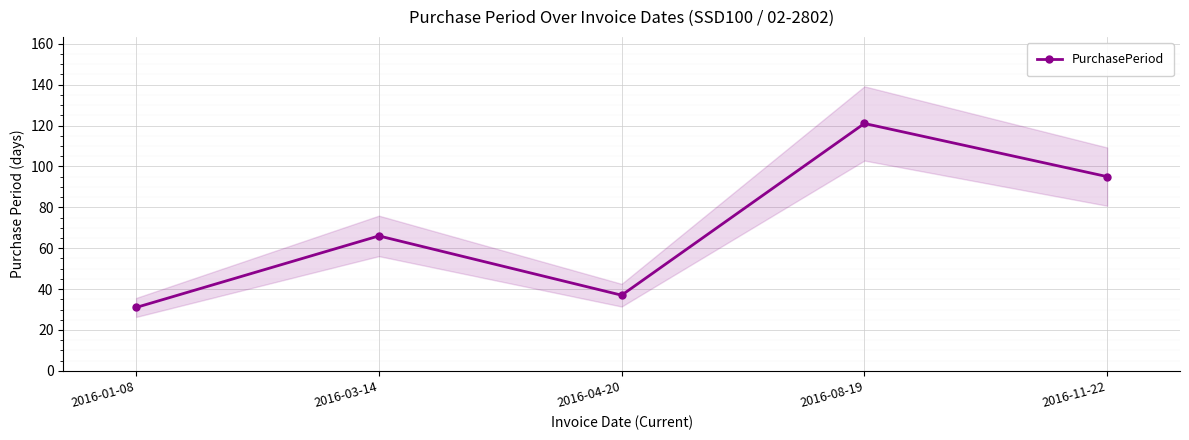

Is it true that the value at 2016-03-14 is 66?

True